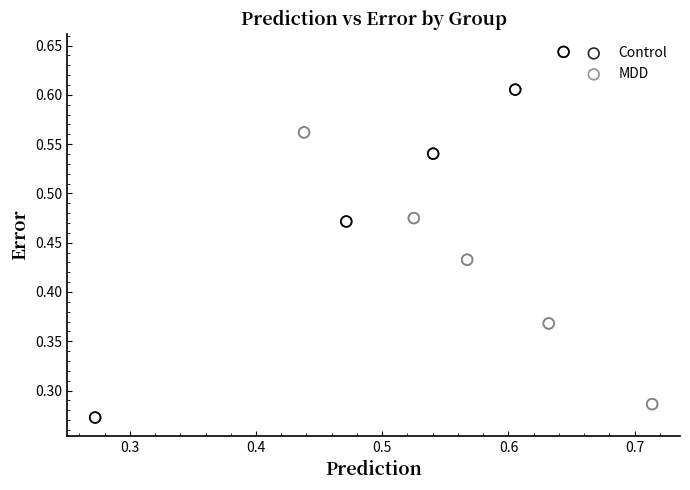

What are all the series names shown in the legend?

Control, MDD